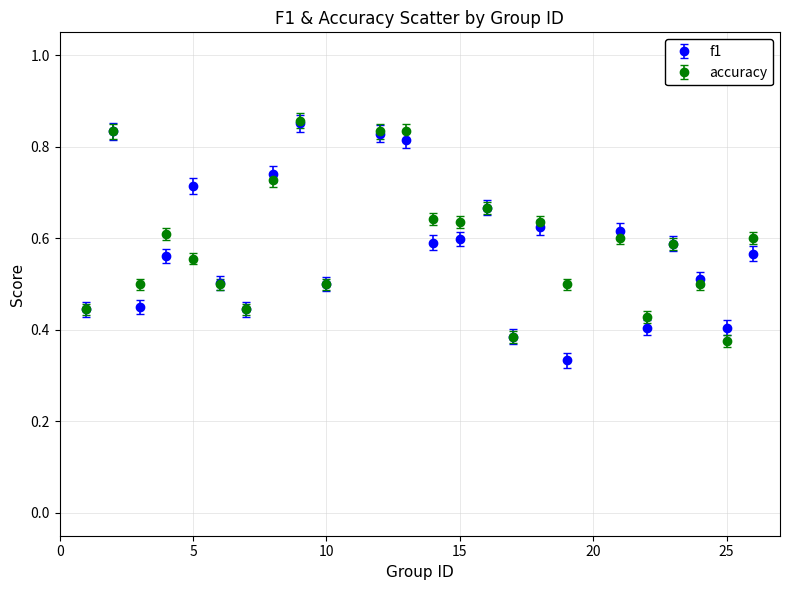

Count the accuracy values in the range 0 to 1.

24